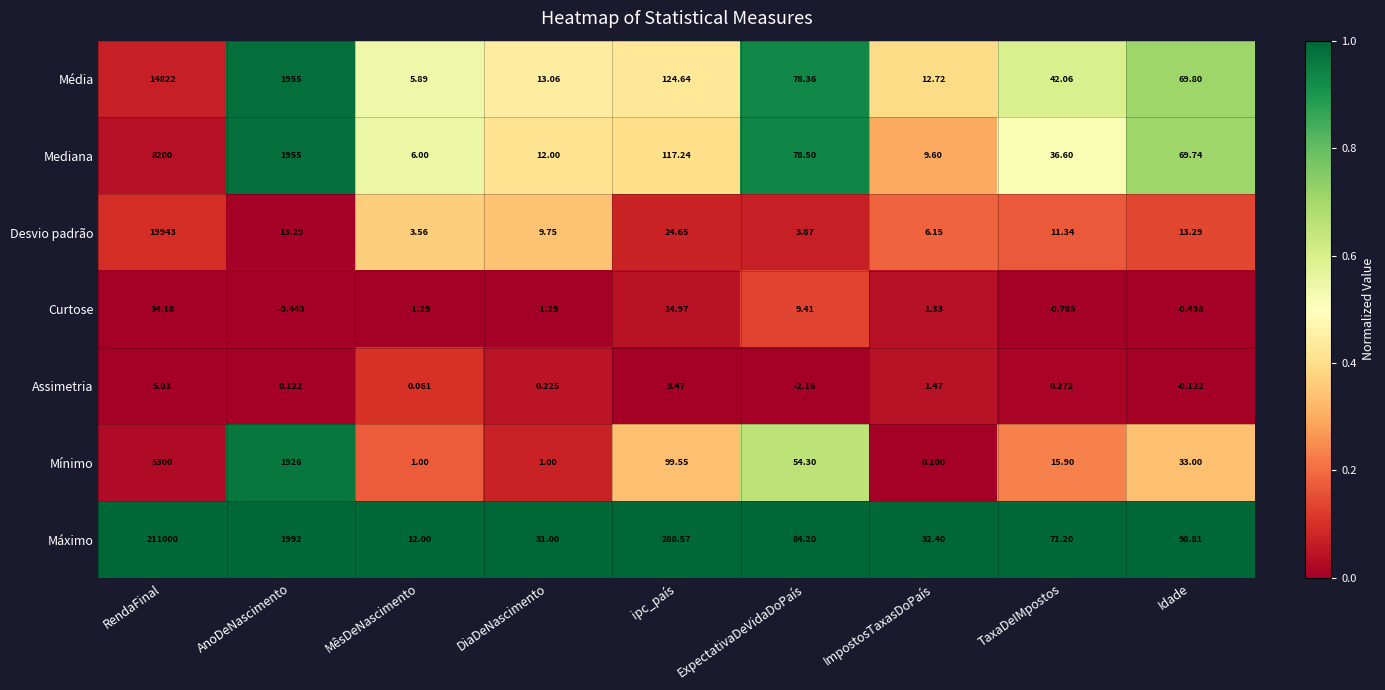

Rank the series at ExpectativaDeVidaDoPaís from highest to lowest value.

Máximo, Mediana, Média, Mínimo, Curtose, Desvio padrão, Assimetria